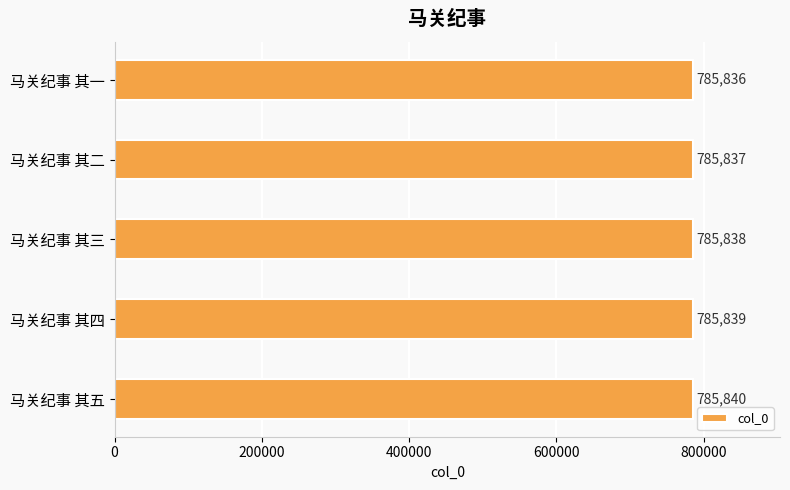

True or false: the data shows 785836 at 马关纪事 其一.

True